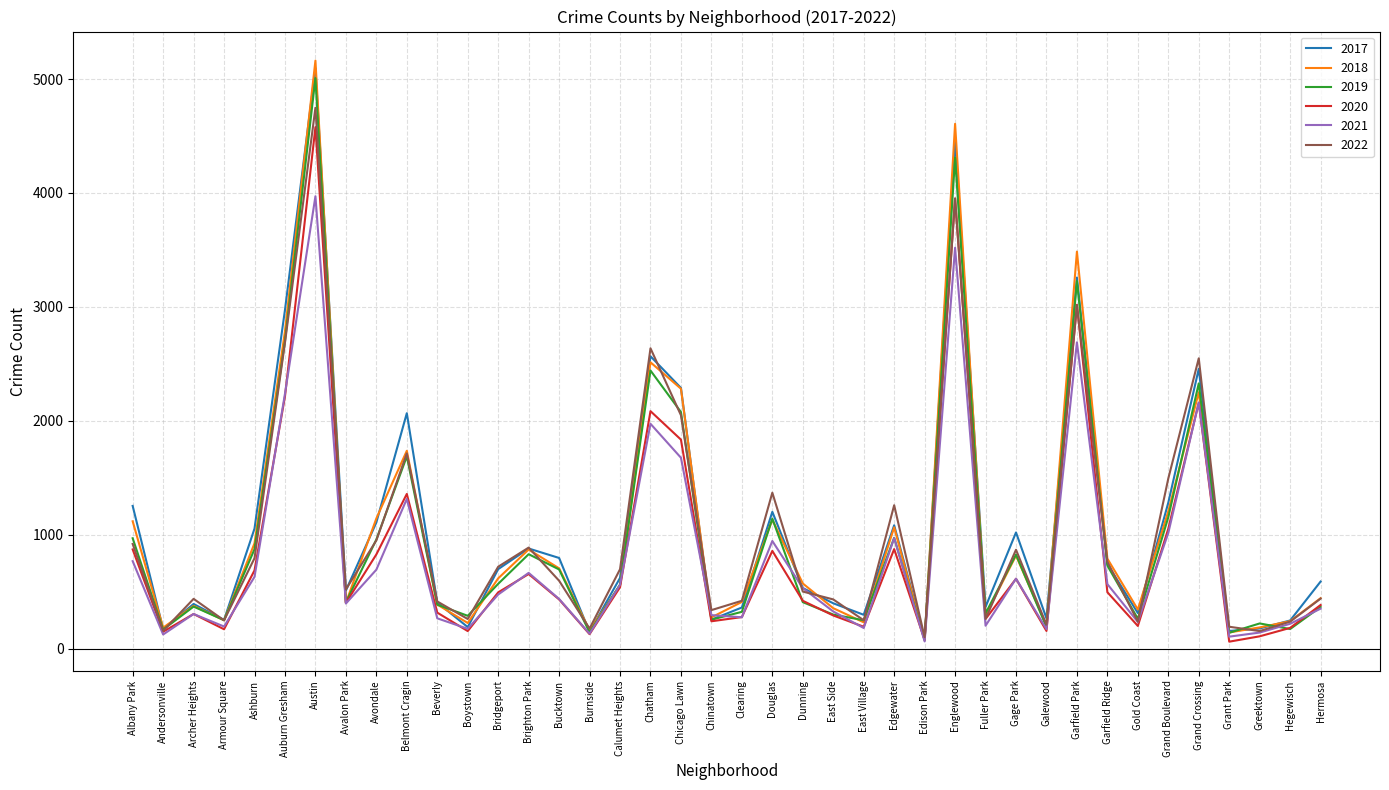

What is the difference between the second highest and minimum values in the 2022 series?

3851